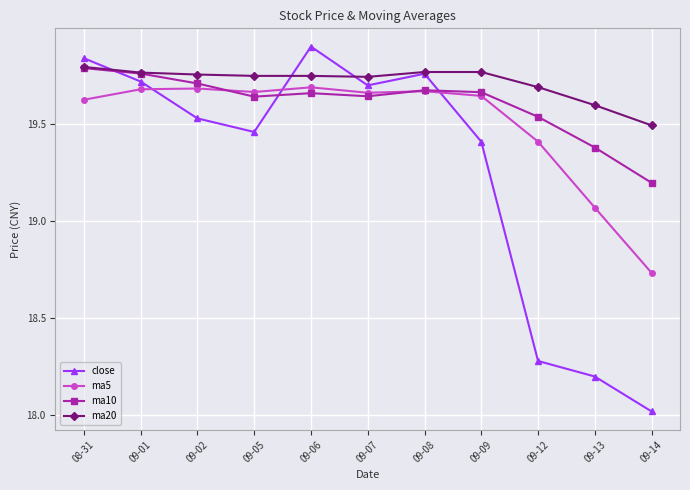

What is the total value across all series at 09-01?

78.9